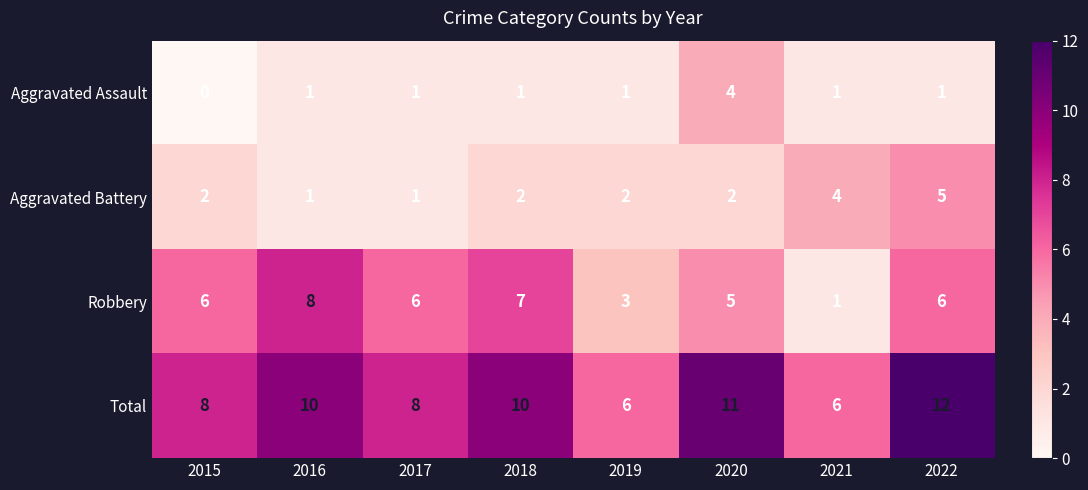

What is the sum of all Aggravated Assault values?

10